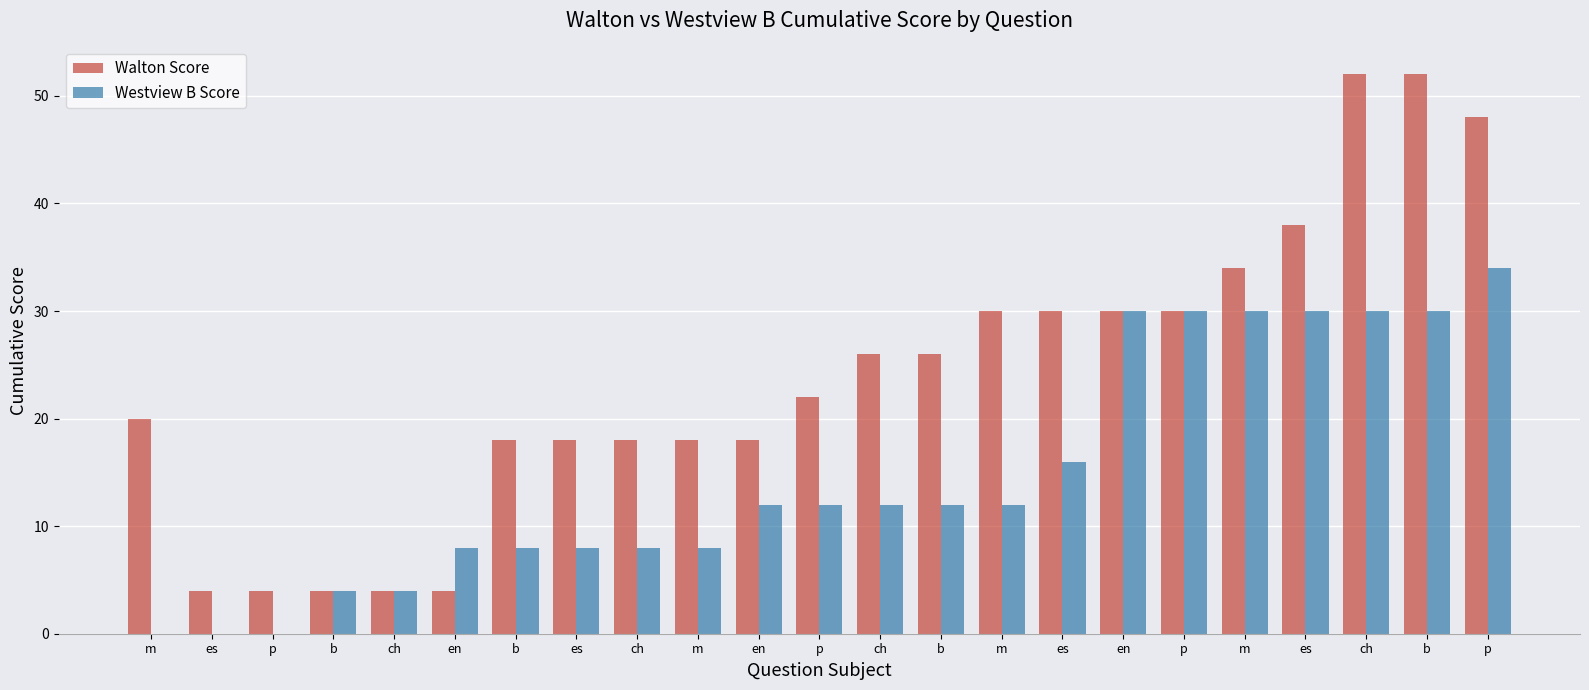

Read the Westview B Score value at m, to the nearest 5.

30